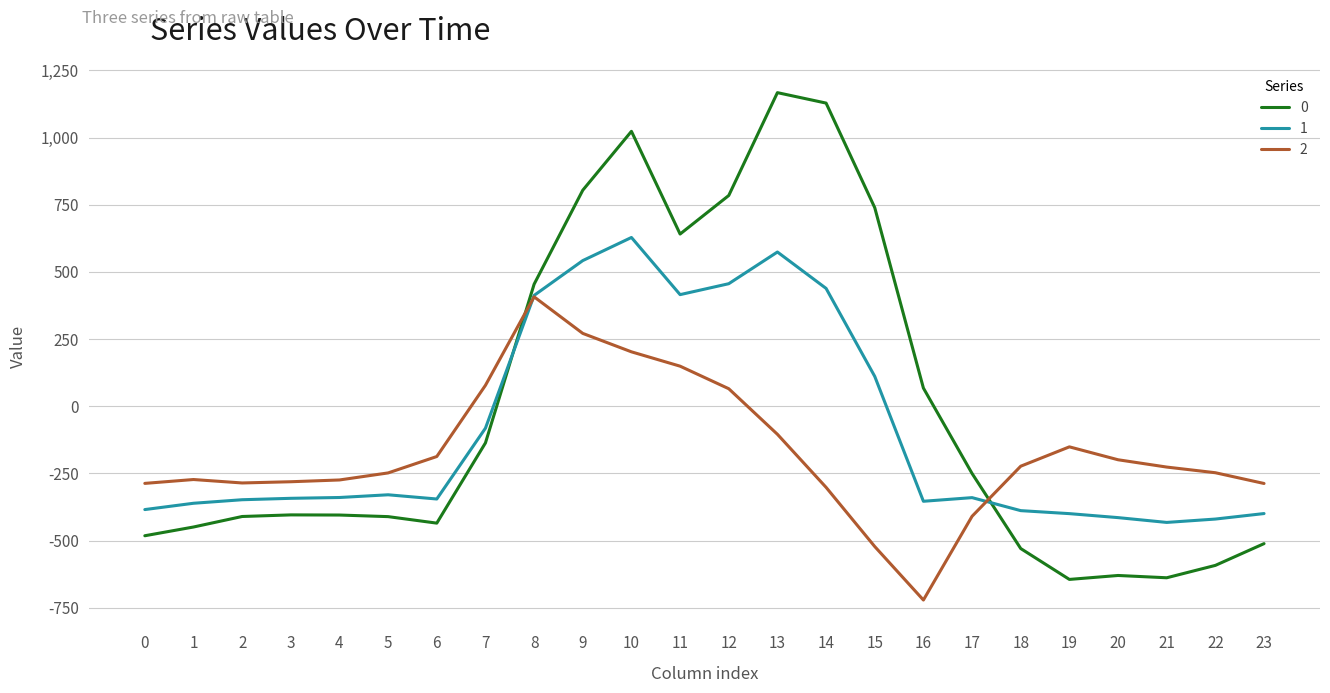

After their last crossing, which series has the higher values: 2 or 0?

2